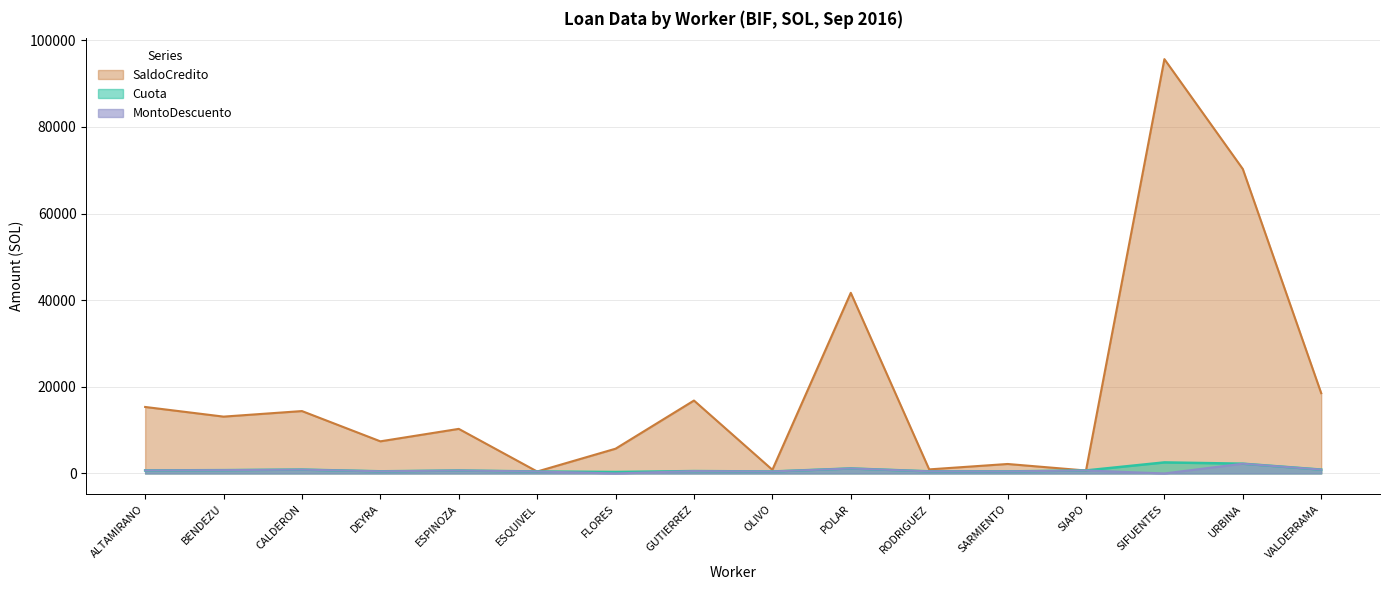

What are all the series names shown in the legend?

SaldoCredito, Cuota, MontoDescuento